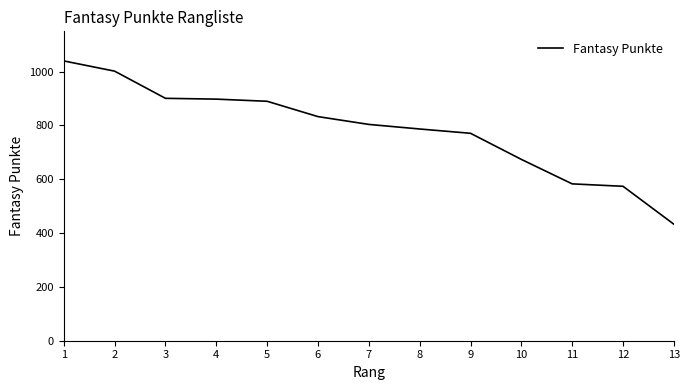

At which category does the chart reach its peak across all series?

1